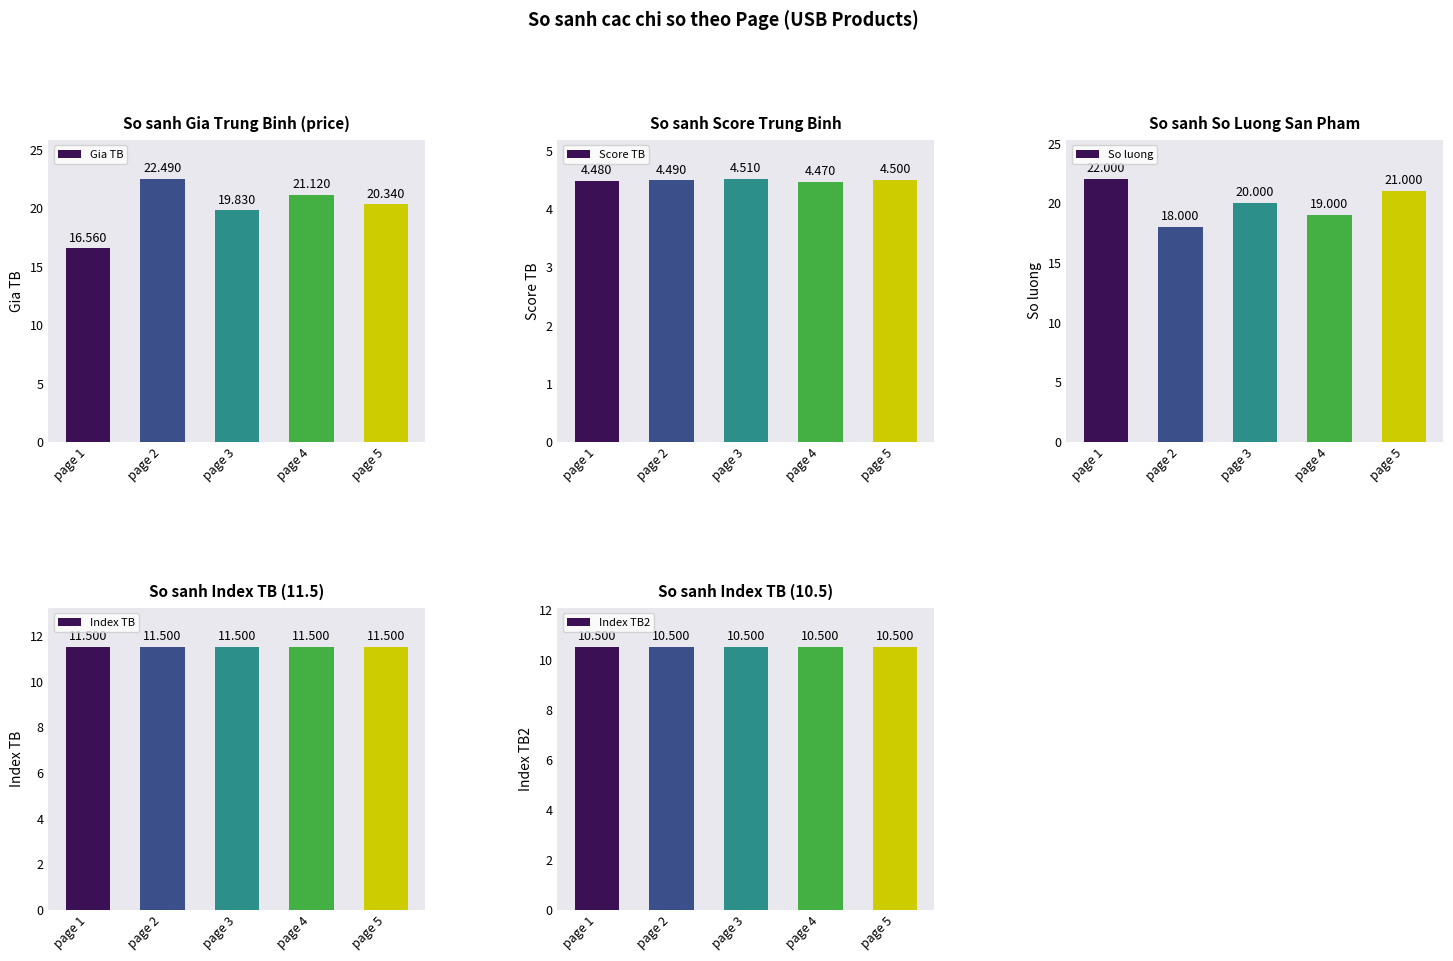

What is the difference between the highest and lowest values at page 4?

16.7